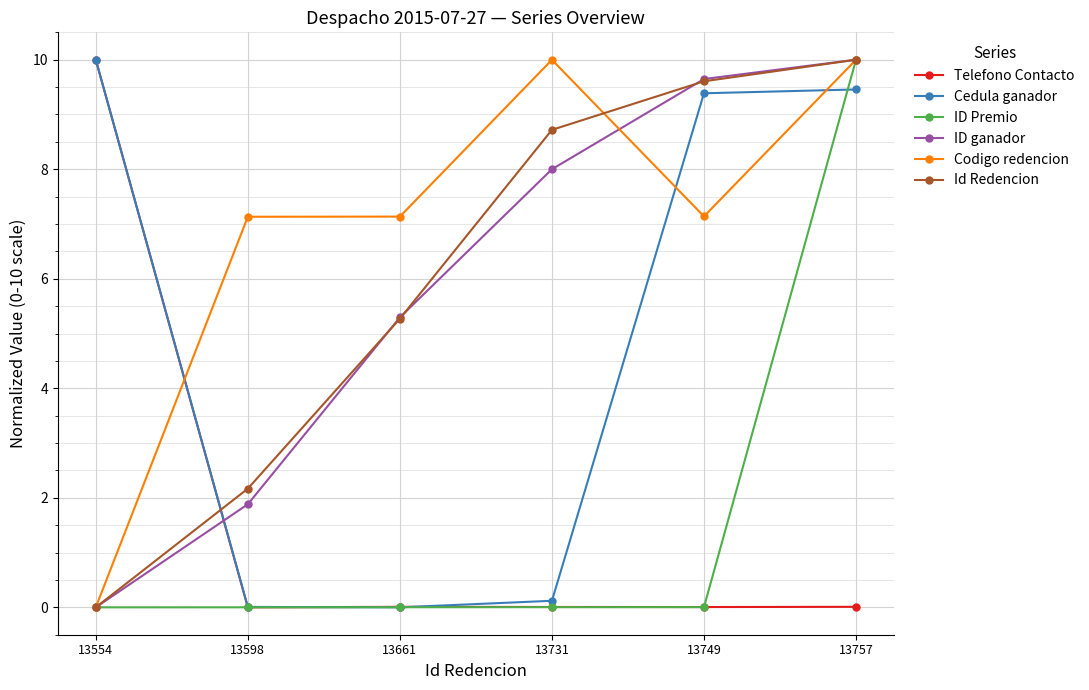

Count the number of data series in this chart.

6